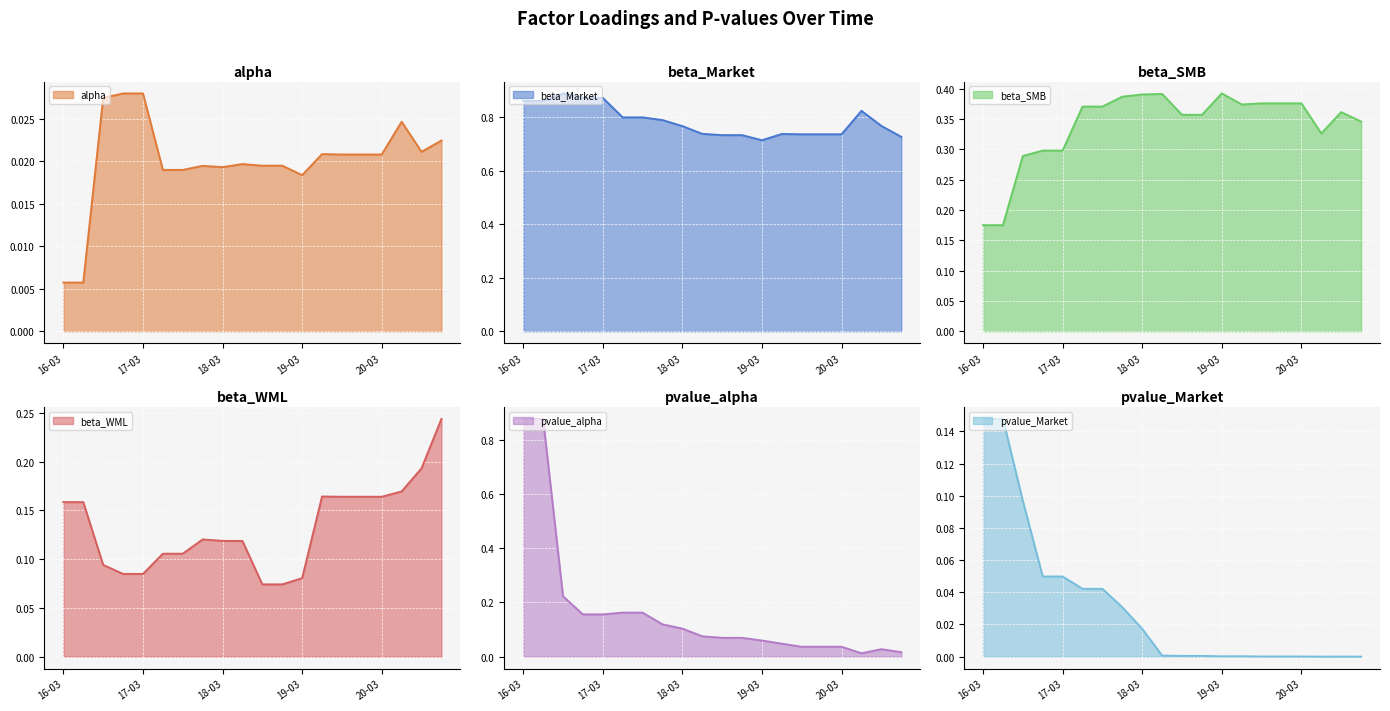

How many alpha values are between 0 and 1?

20